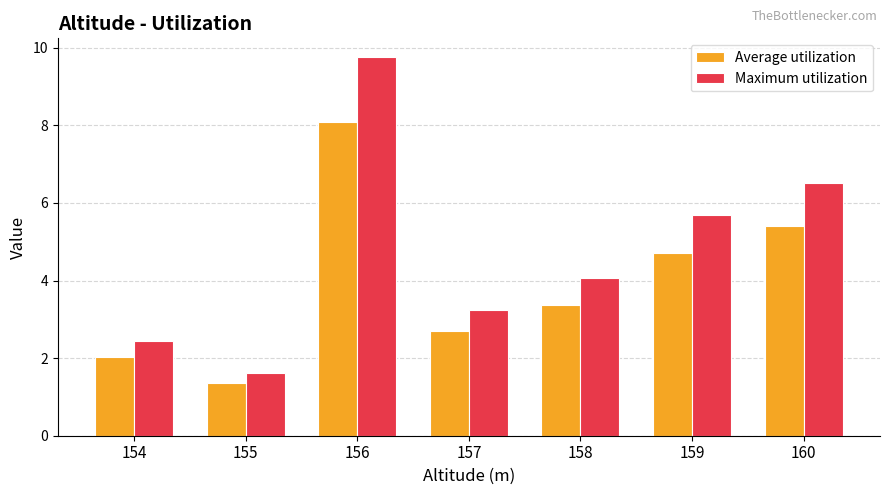

At which label does Average utilization reach its minimum?

155